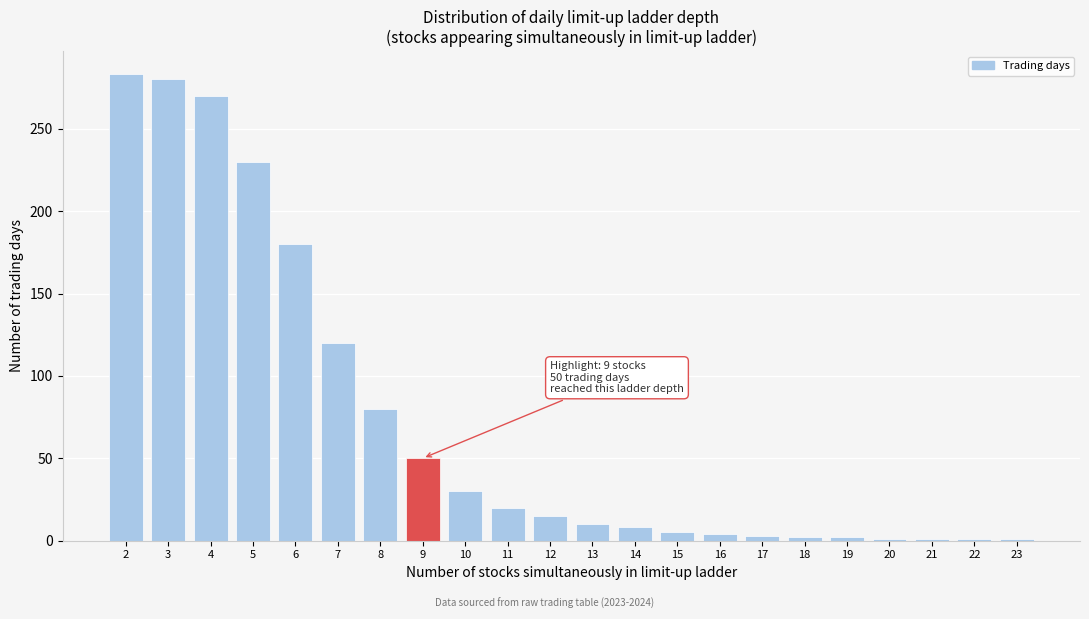

True or false: the data shows 8 at 14.

True